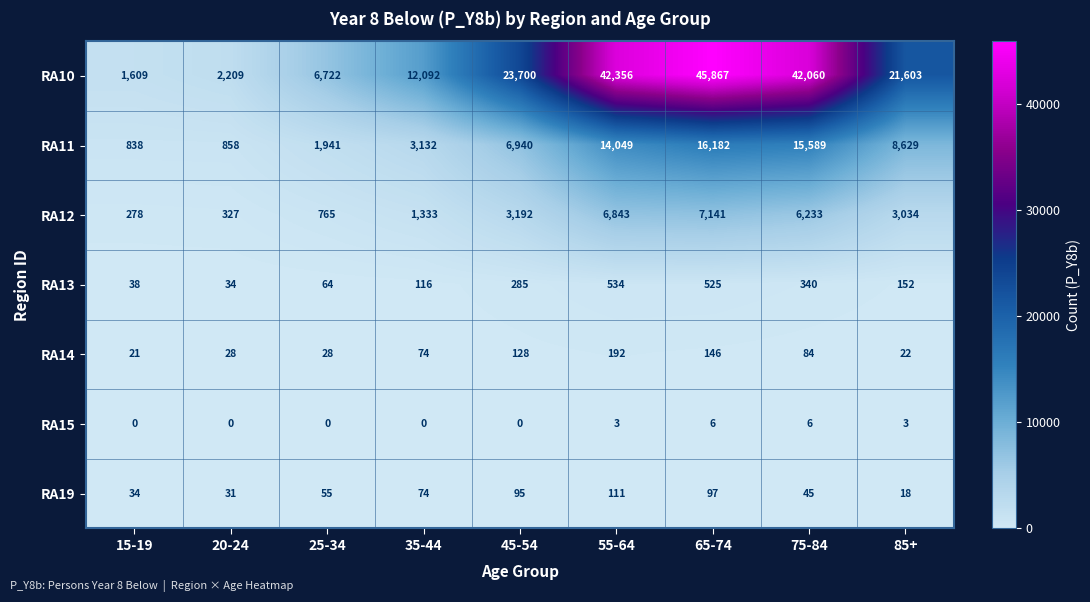

At 75-84, list the series in order from largest to smallest.

RA10, RA11, RA12, RA13, RA14, RA19, RA15